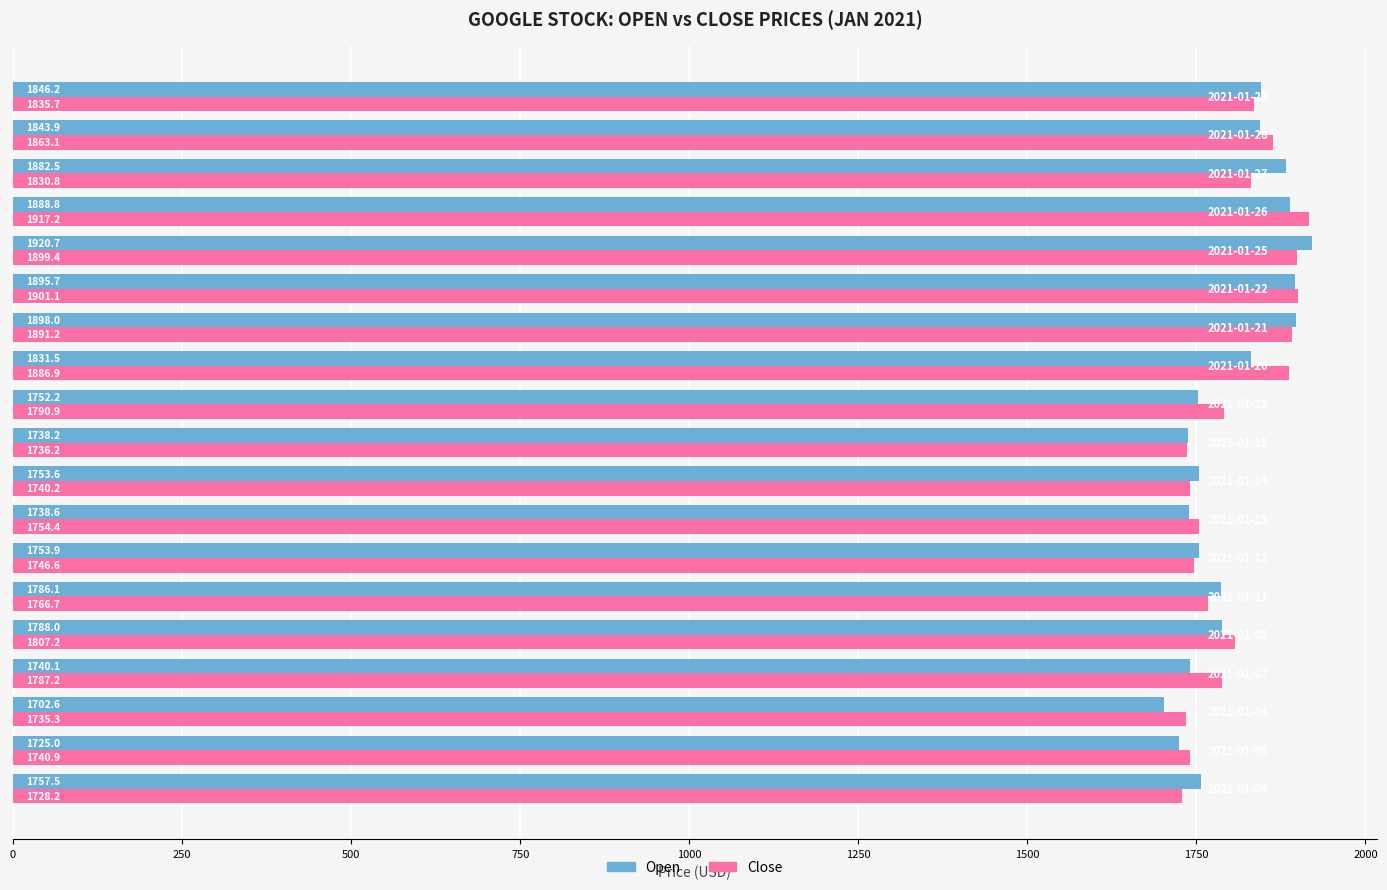

List the series in order of their peak value, highest first.

Open, Close